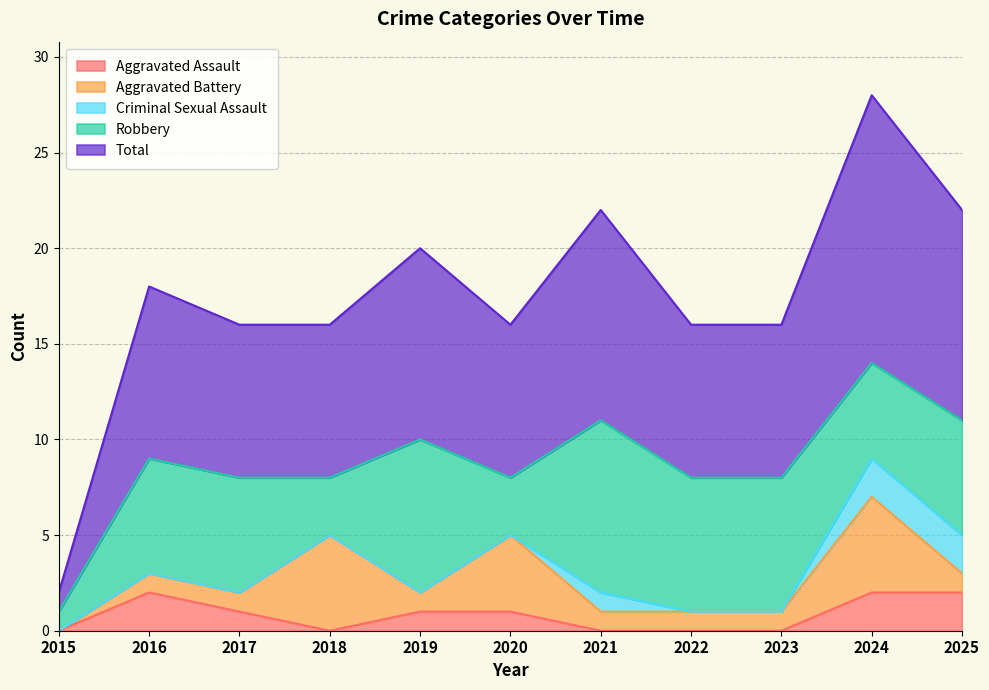

What is the greatest value displayed?

14